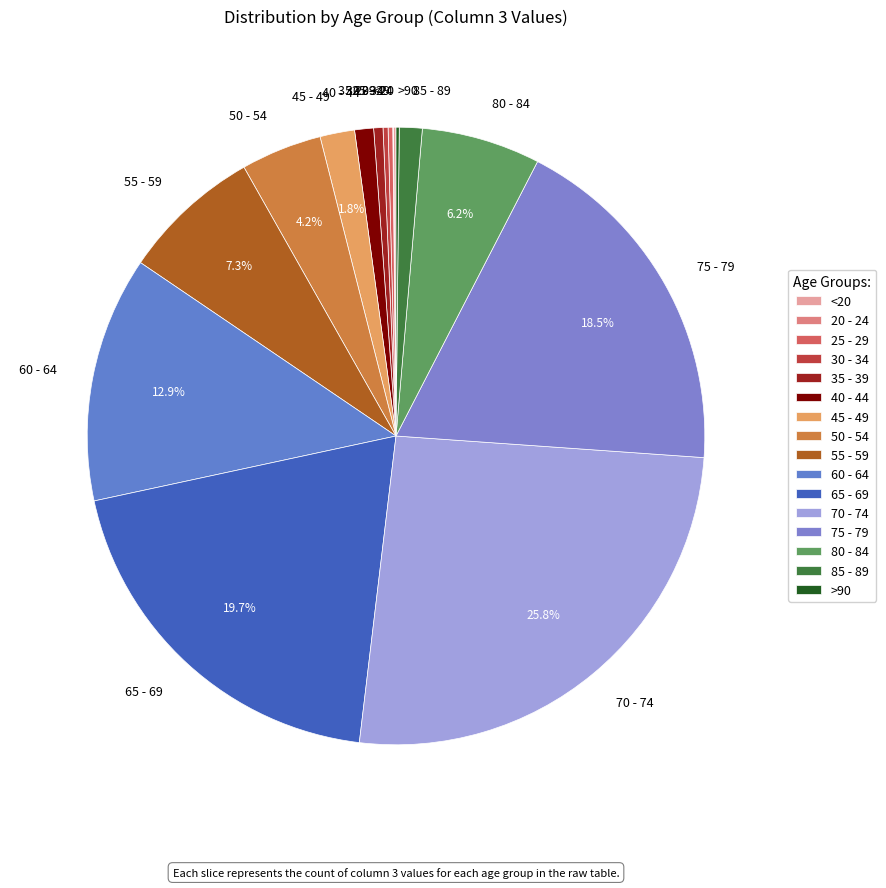

Which category has the biggest portion of the pie?

70 - 74